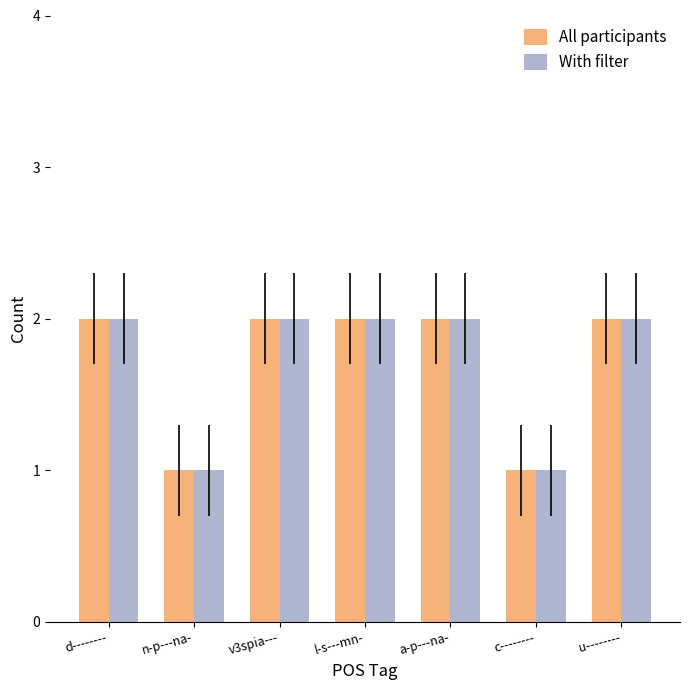

What is the label of the 4th bar from the right?

l-s---mn-